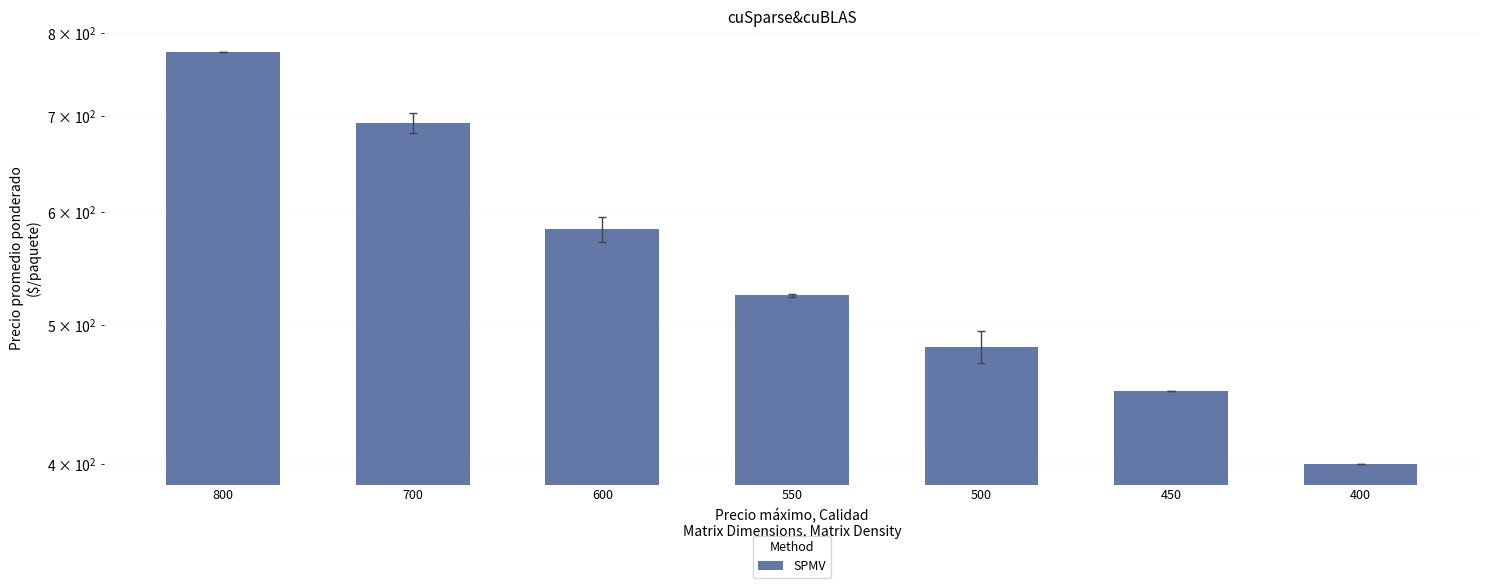

Between 550 and 600, which is larger?

600